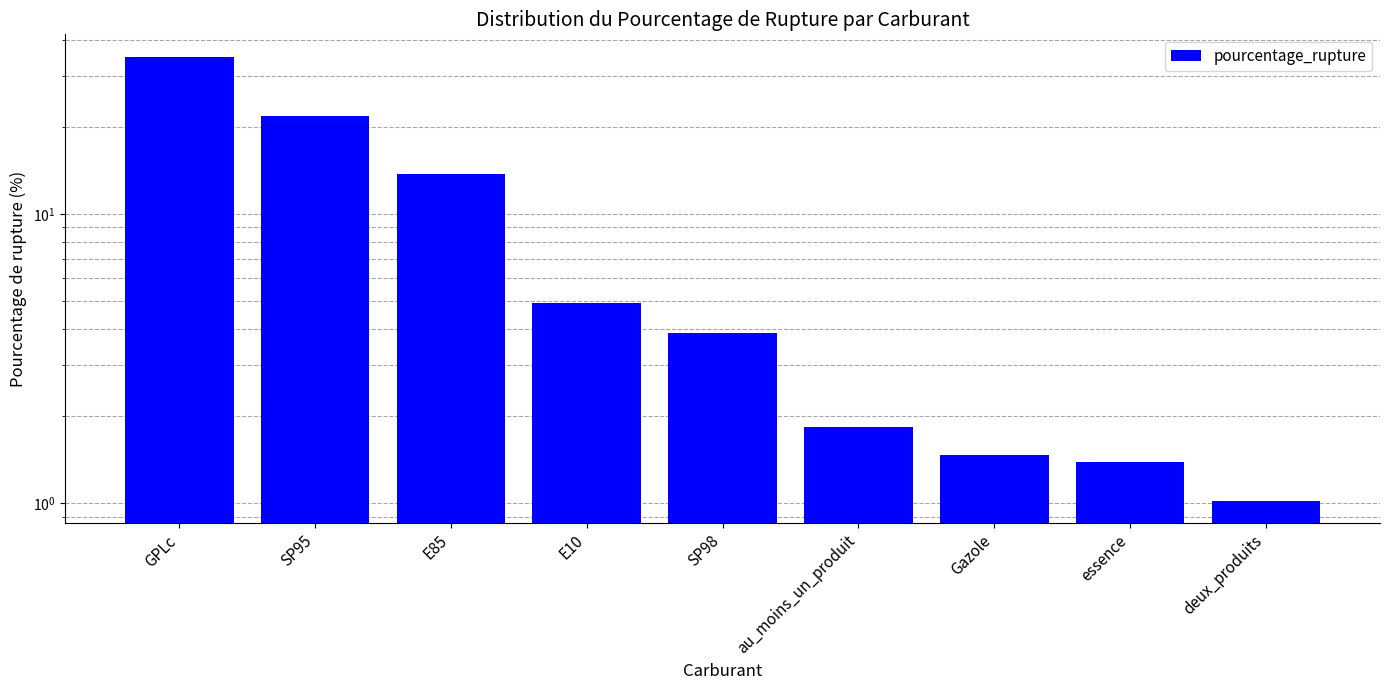

True or false: the data shows 1.4 at essence.

True